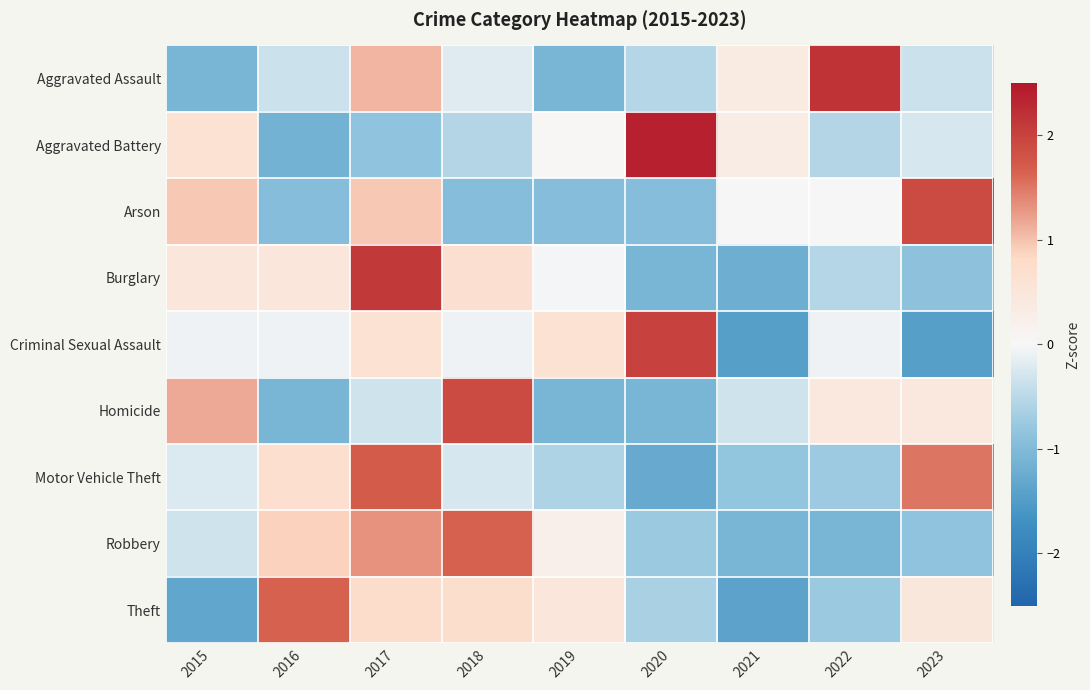

Reading right to left, list all the values displayed in this chart.

Aggravated Assault: 2023=-0.4	2022=2.2	2021=0.4	2020=-0.5	2019=-1.1	2018=-0.2	2017=1.1	2016=-0.4	2015=-1.1
Aggravated Battery: 2023=-0.3	2022=-0.6	2021=0.3	2020=2.4	2019=0.0	2018=-0.6	2017=-0.9	2016=-1.2	2015=0.6
Arson: 2023=1.9	2022=0.0	2021=0.0	2020=-0.9	2019=-0.9	2018=-0.9	2017=0.9	2016=-0.9	2015=0.9
Burglary: 2023=-0.9	2022=-0.5	2021=-1.2	2020=-1.1	2019=-0.0	2018=0.6	2017=2.1	2016=0.5	2015=0.5
Criminal Sexual Assault: 2023=-1.5	2022=-0.1	2021=-1.5	2020=2.0	2019=0.6	2018=-0.1	2017=0.6	2016=-0.1	2015=-0.1
Homicide: 2023=0.4	2022=0.4	2021=-0.3	2020=-1.1	2019=-1.1	2018=1.9	2017=-0.3	2016=-1.1	2015=1.2
Motor Vehicle Theft: 2023=1.5	2022=-0.7	2021=-0.8	2020=-1.3	2019=-0.6	2018=-0.3	2017=1.7	2016=0.7	2015=-0.2
Robbery: 2023=-0.9	2022=-1.1	2021=-1.1	2020=-0.8	2019=0.2	2018=1.6	2017=1.3	2016=0.9	2015=-0.3
Theft: 2023=0.5	2022=-0.7	2021=-1.4	2020=-0.6	2019=0.5	2018=0.7	2017=0.8	2016=1.6	2015=-1.3